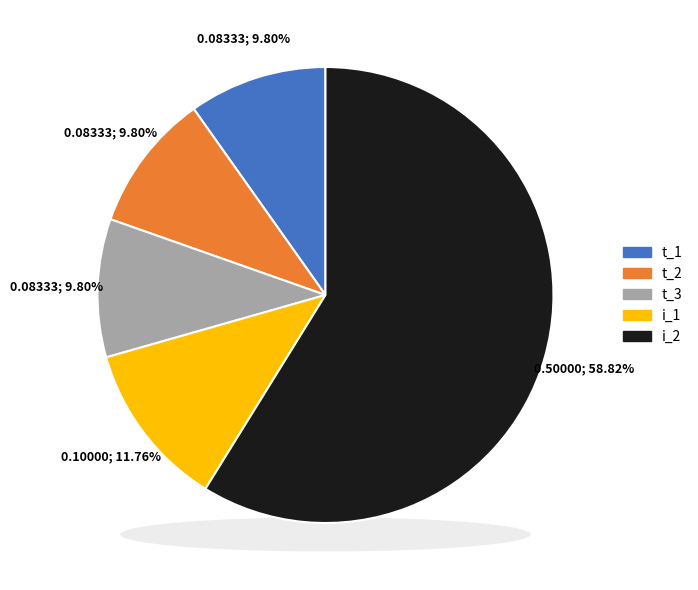

What is the smallest slice in the pie chart?

t_1